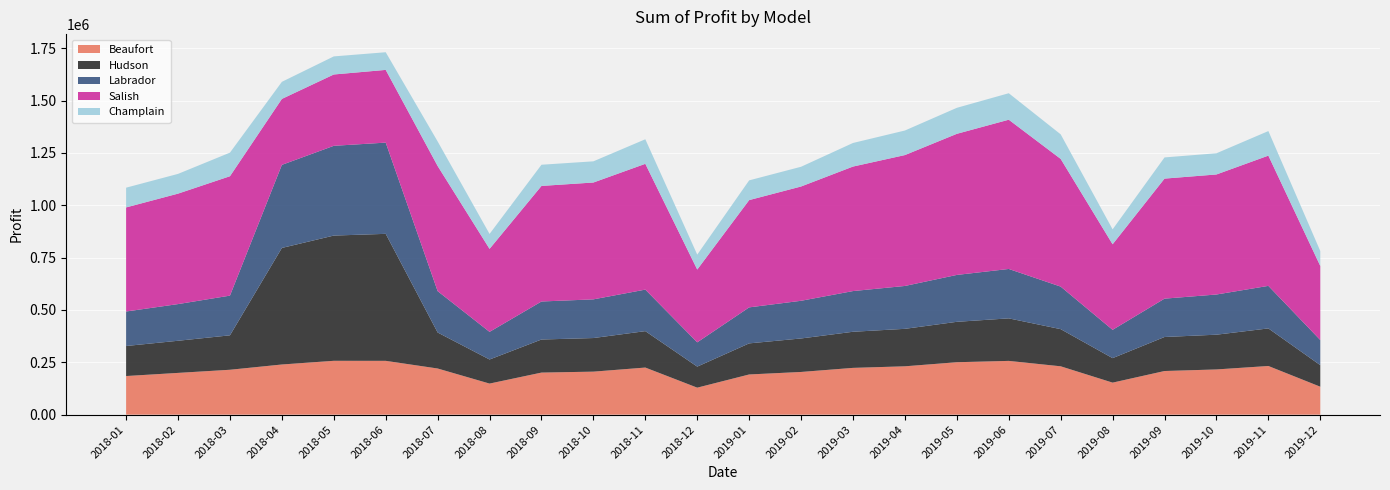

Reading right to left, transcribe all the data shown in this chart.

Beaufort: 2019-12=133500.0	2019-11=232500.0	2019-10=216000.0	2019-09=208500.0	2019-08=153000.0	2019-07=231000.0	2019-06=256875.0	2019-05=250500.0	2019-04=231000.0	2019-03=223500.0	2019-02=204000.0	2019-01=192000.0	2018-12=129000.0	2018-11=225000.0	2018-10=205500.0	2018-09=201000.0	2018-08=148500.0	2018-07=220500.0	2018-06=257103.0	2018-05=257288.8	2018-04=239656.2	2018-03=214500.0	2018-02=199500.0	2018-01=184500.0
Hudson: 2019-12=103000.0	2019-11=179500.0	2019-10=166000.0	2019-09=162500.0	2019-08=117000.0	2019-07=177500.0	2019-06=203125.0	2019-05=193000.0	2019-04=179000.0	2019-03=172500.0	2019-02=160000.0	2019-01=148500.0	2018-12=100500.0	2018-11=174000.0	2018-10=160500.0	2018-09=158000.0	2018-08=115000.0	2018-07=172000.0	2018-06=606648.0	2018-05=598225.0	2018-04=556763.8	2018-03=164500.0	2018-02=153500.0	2018-01=143500.0
Labrador: 2019-12=120000.0	2019-11=203200.0	2019-10=192000.0	2019-09=183200.0	2019-08=135200.0	2019-07=203200.0	2019-06=236000.0	2019-05=224000.0	2019-04=204800.0	2019-03=194400.0	2019-02=180000.0	2019-01=172000.0	2018-12=116000.0	2018-11=198400.0	2018-10=184800.0	2018-09=181600.0	2018-08=132000.0	2018-07=197600.0	2018-06=435805.5	2018-05=428747.5	2018-04=396845.0	2018-03=189600.0	2018-02=175200.0	2018-01=164800.0
Salish: 2019-12=353800.0	2019-11=622200.0	2019-10=573400.0	2019-09=573400.0	2019-08=408700.0	2019-07=610000.0	2019-06=712937.5	2019-05=674050.0	2019-04=625250.0	2019-03=594750.0	2019-02=545950.0	2019-01=512400.0	2018-12=347700.0	2018-11=600850.0	2018-10=558150.0	2018-09=552050.0	2018-08=396500.0	2018-07=597800.0	2018-06=347317.5	2018-05=340735.0	2018-04=315018.8	2018-03=570350.0	2018-02=527650.0	2018-01=497150.0
Champlain: 2019-12=71300.0	2019-11=117300.0	2019-10=101200.0	2019-09=101200.0	2019-08=71300.0	2019-07=117300.0	2019-06=126500.0	2019-05=124200.0	2019-04=117300.0	2019-03=112700.0	2019-02=94300.0	2019-01=94300.0	2018-12=71300.0	2018-11=117300.0	2018-10=101200.0	2018-09=101200.0	2018-08=71300.0	2018-07=117300.0	2018-06=84411.0	2018-05=86365.0	2018-04=81598.8	2018-03=112700.0	2018-02=94300.0	2018-01=94300.0